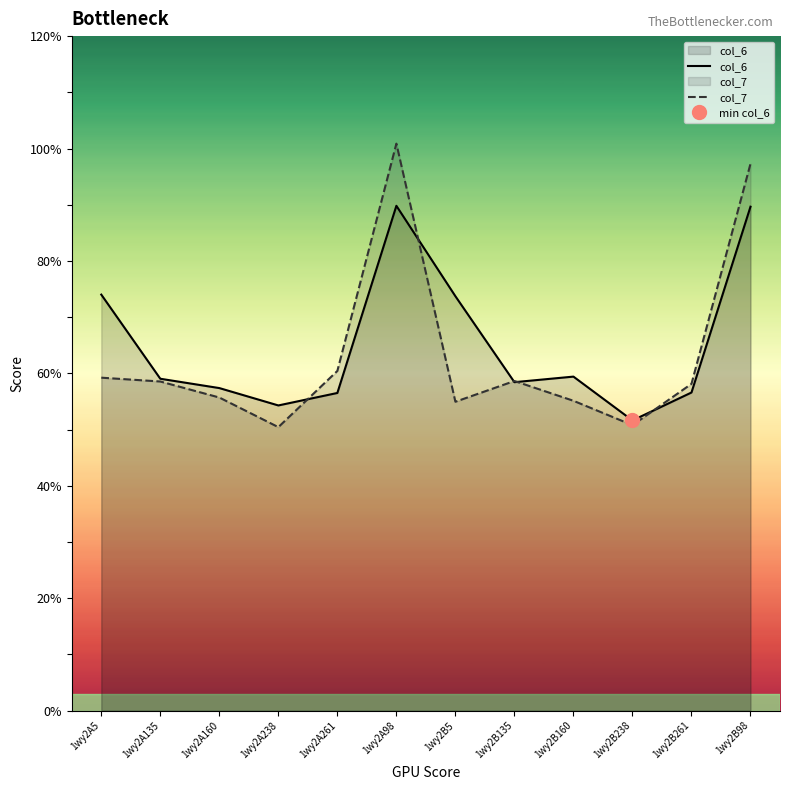

In col_7, how many points are lower than both neighbors (excluding endpoints)?

3